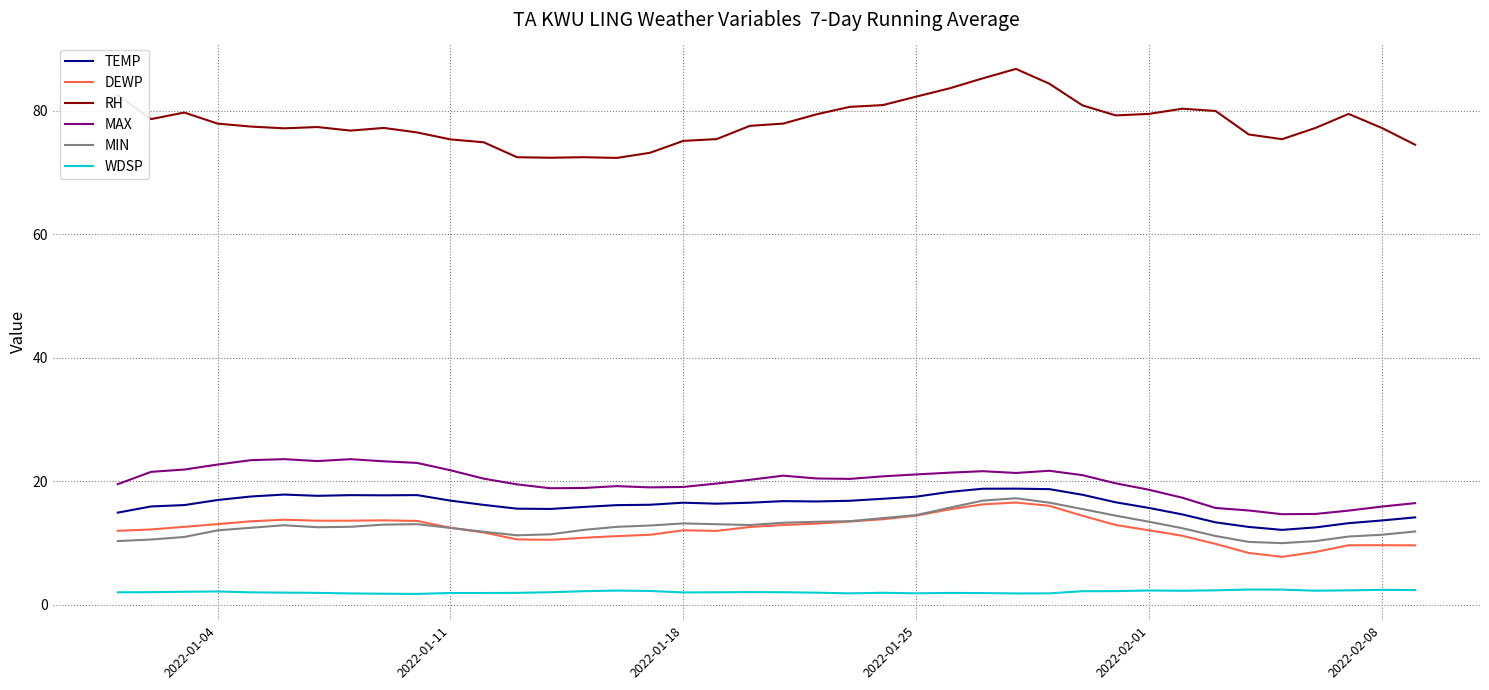

Does the chart display data point markers on the line(s)?

No